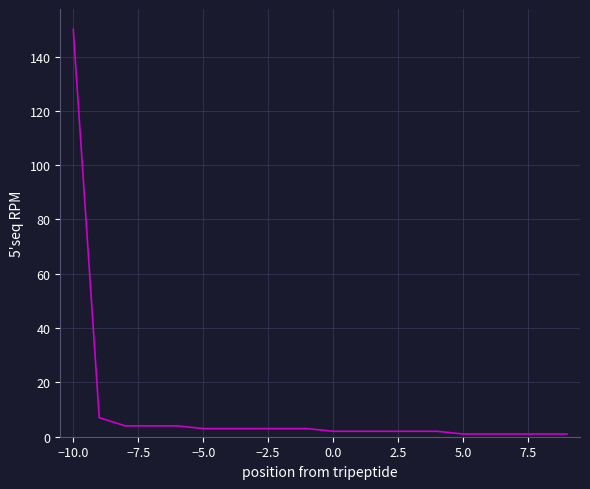

What is the difference between the maximum and minimum values?

149